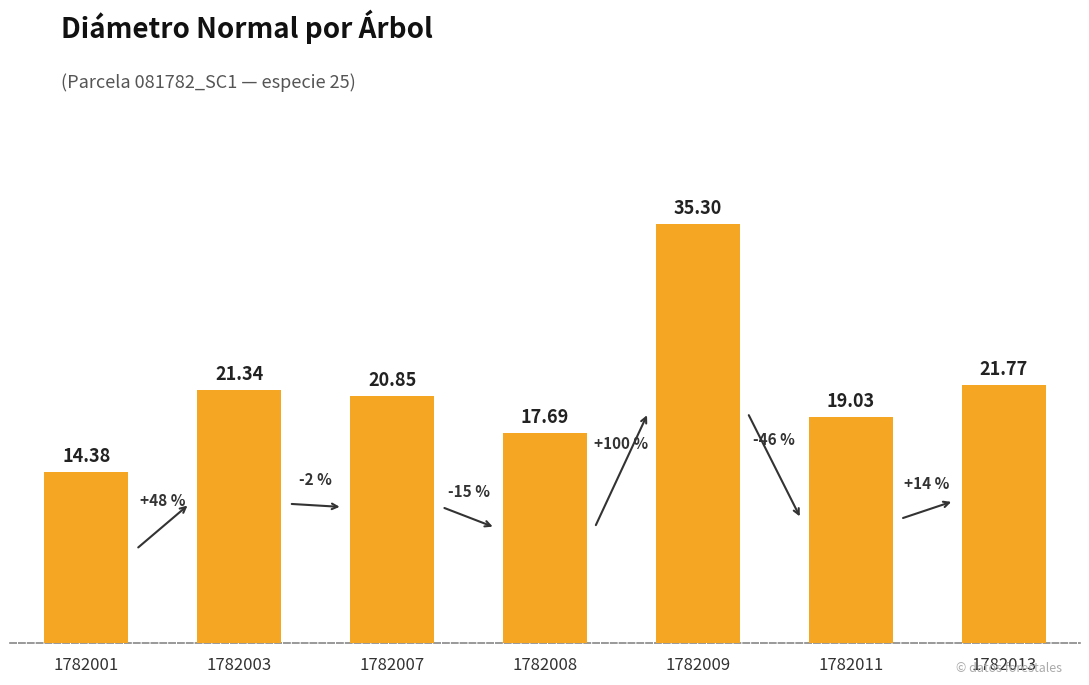

What is the value of the 4th bar from the left?

17.7